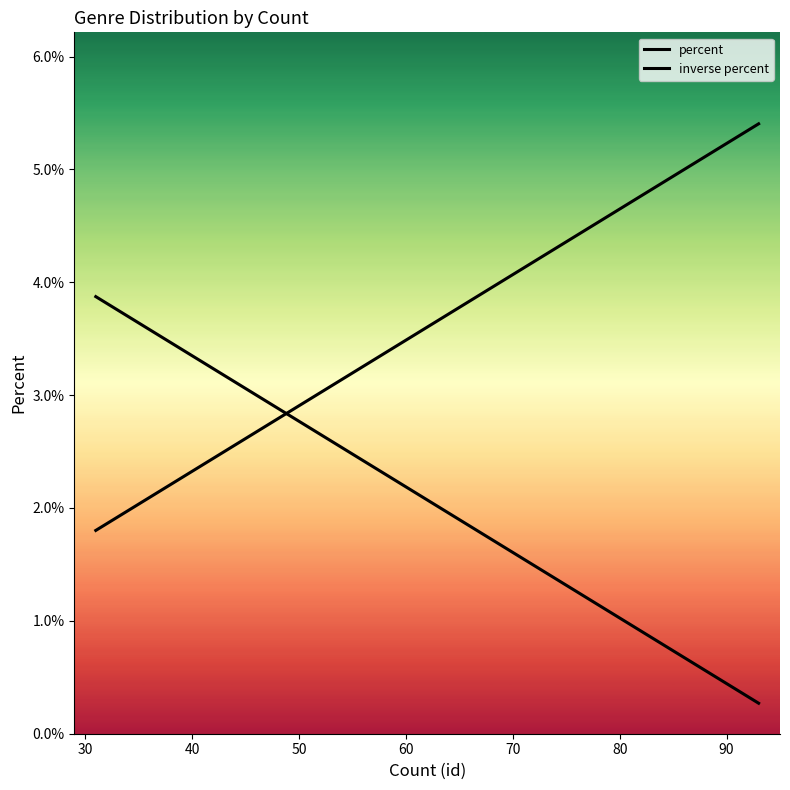

Is the value of percent at 70 greater than the value of inverse percent at 80?

No